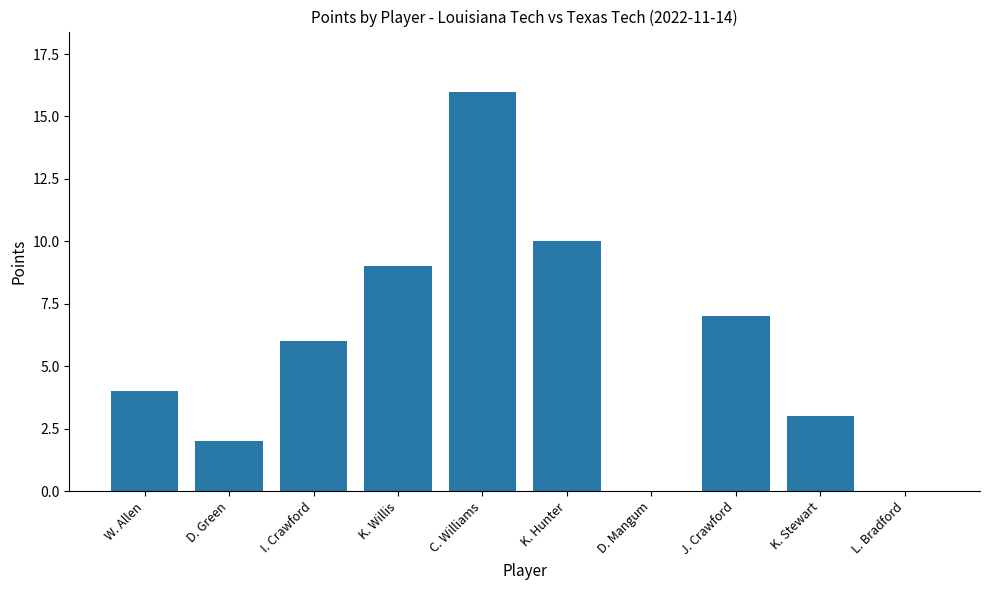

Reading left to right, what are all the values shown in this chart?

4	2	6	9	16	10	0	7	3	0